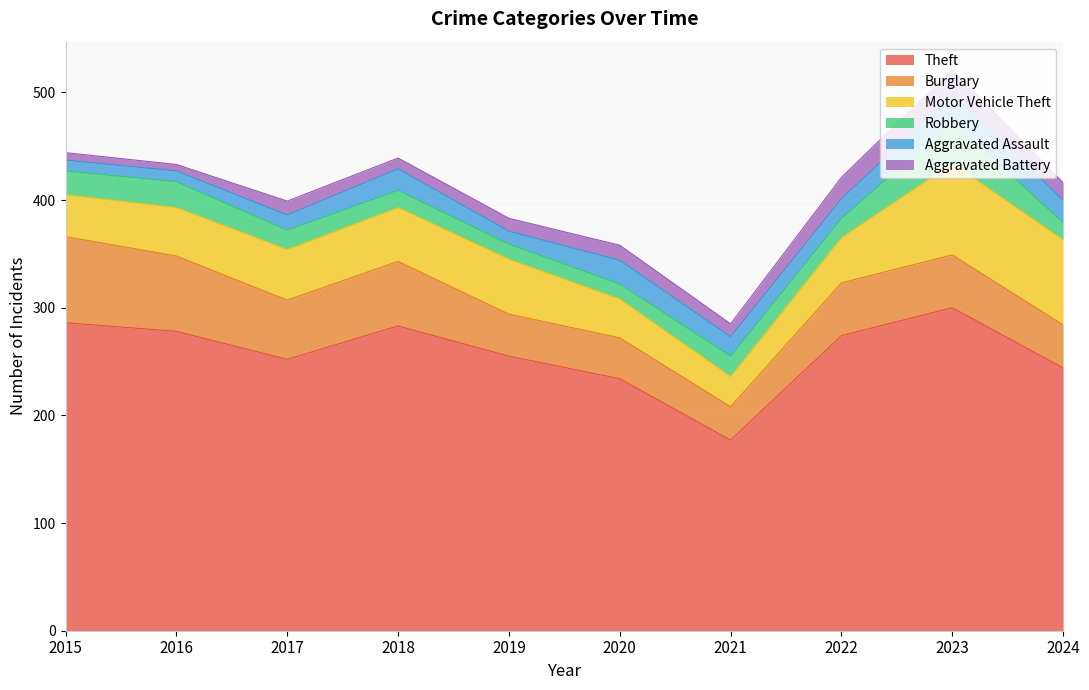

True or false: Burglary and Theft intersect in this chart.

False